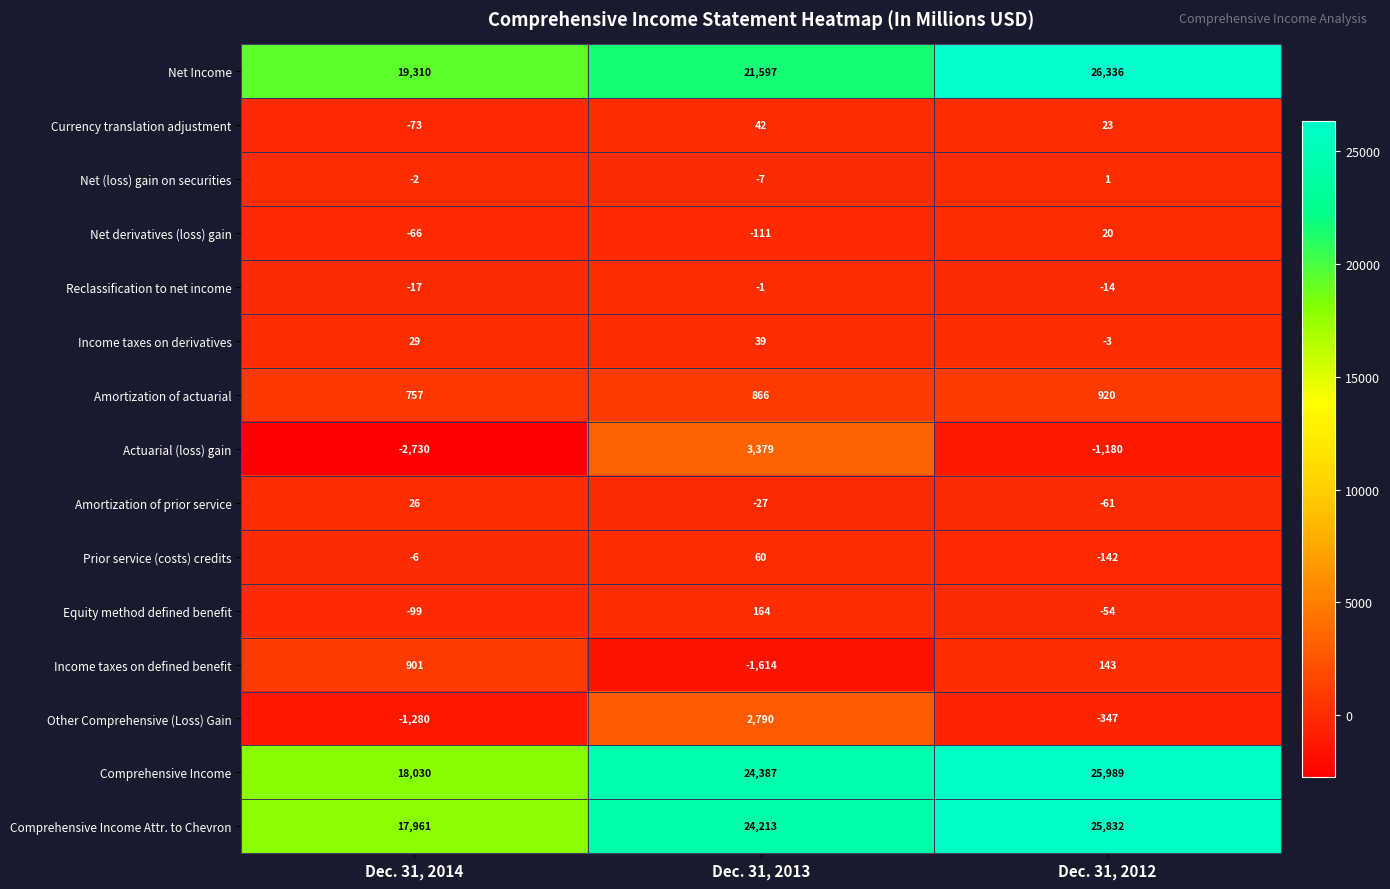

At which category does the chart reach its minimum across all series?

Dec. 31, 2014